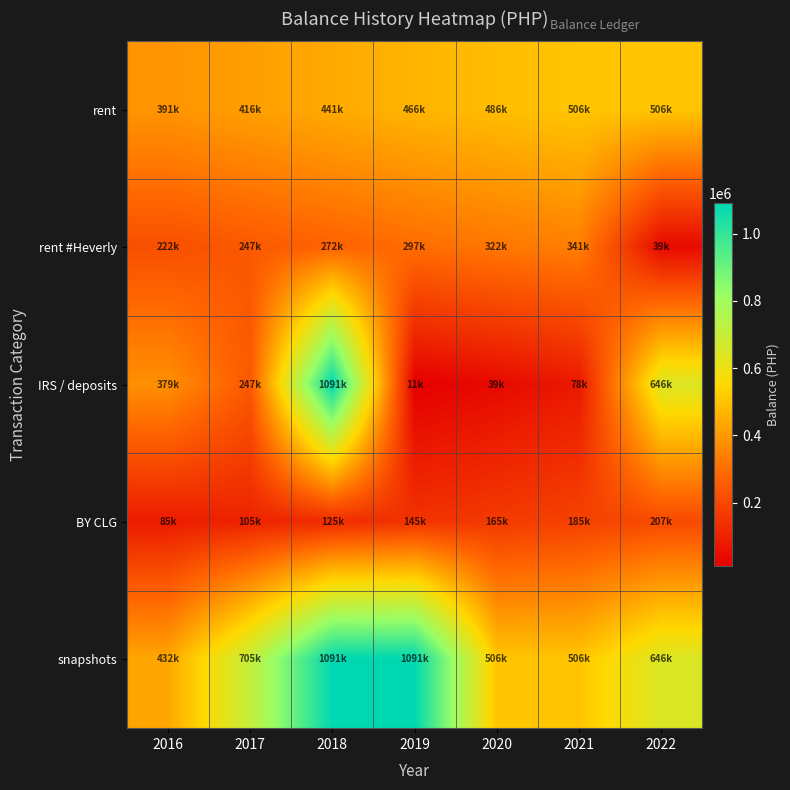

Rank the series by their average value, from lowest to highest.

BY CLG, rent #Heverly, IRS / deposits, rent, snapshots